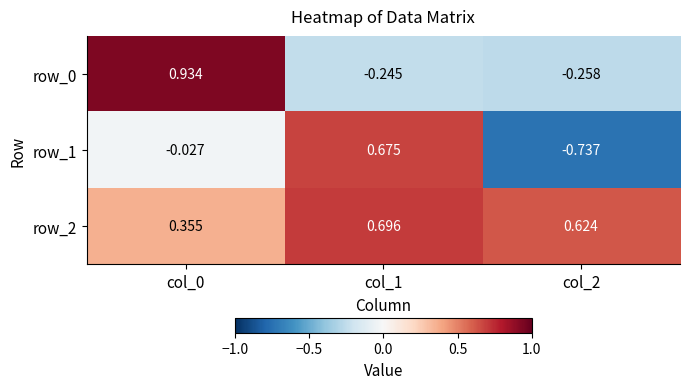

Which series has the widest spread of values?

row_1